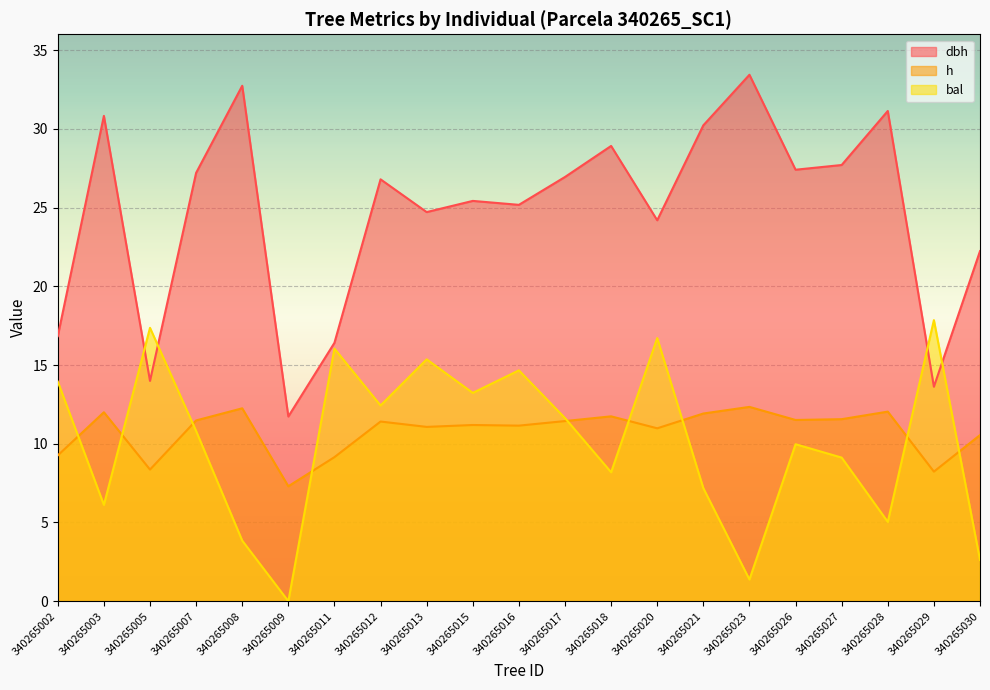

What is the value of the bal point at the 4th from the left?

10.8